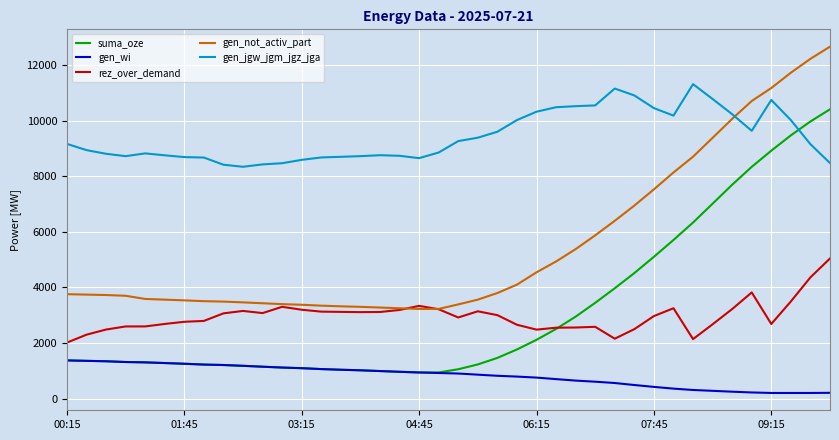

What is the lowest value of the suma_oze series?

939